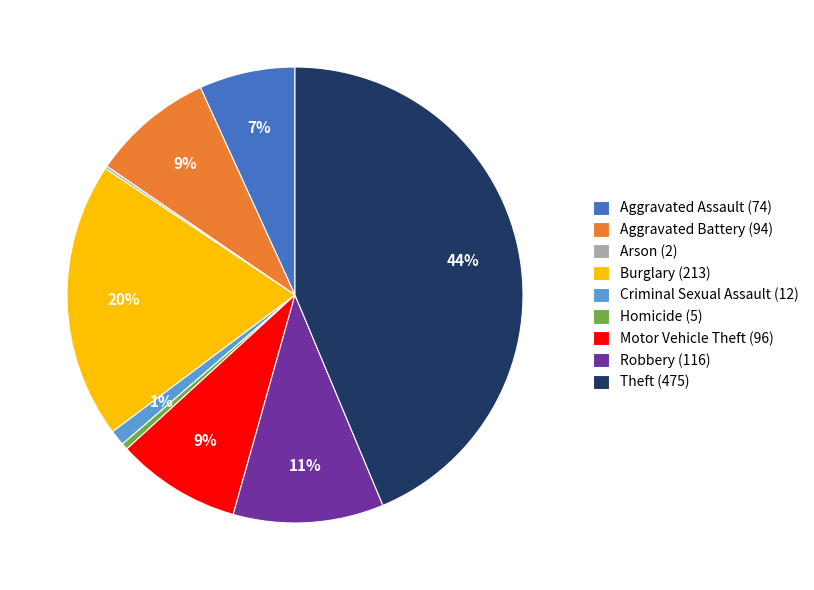

Which slice is the largest?

Theft (475)